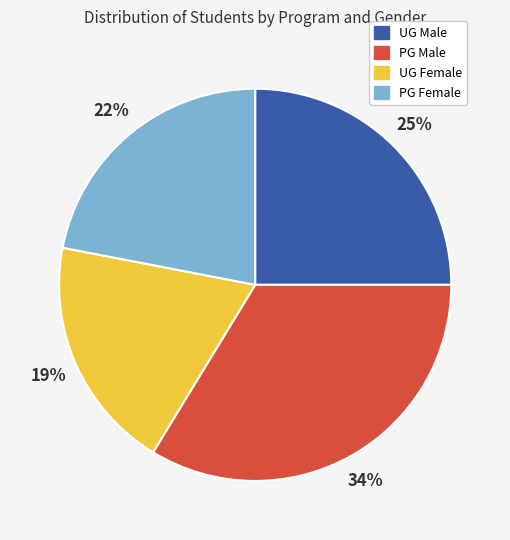

How many segments does this pie chart have?

4